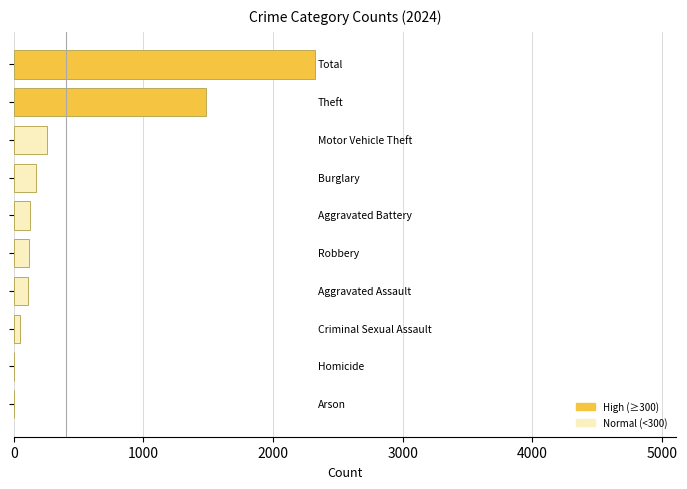

What is the maximum value shown in the chart?

2322